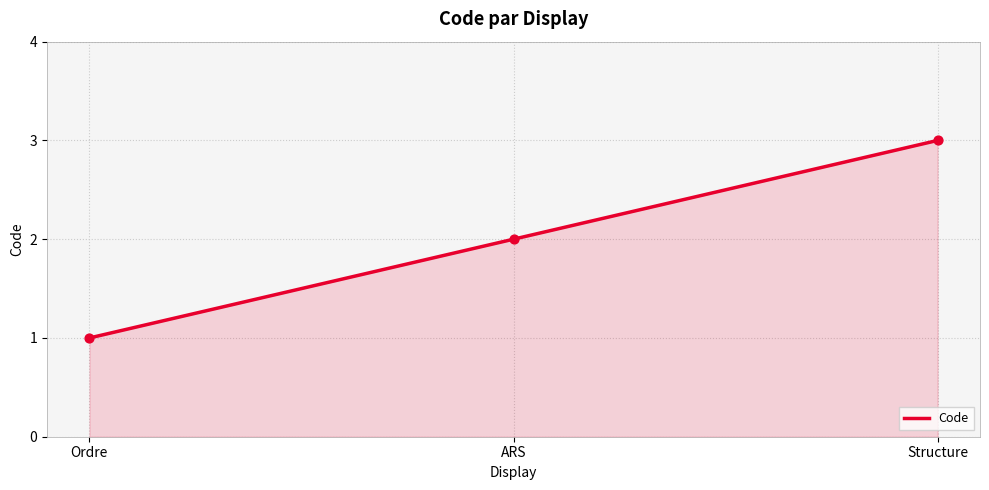

What is the ratio of the value at ARS to the value at Ordre?

2.0